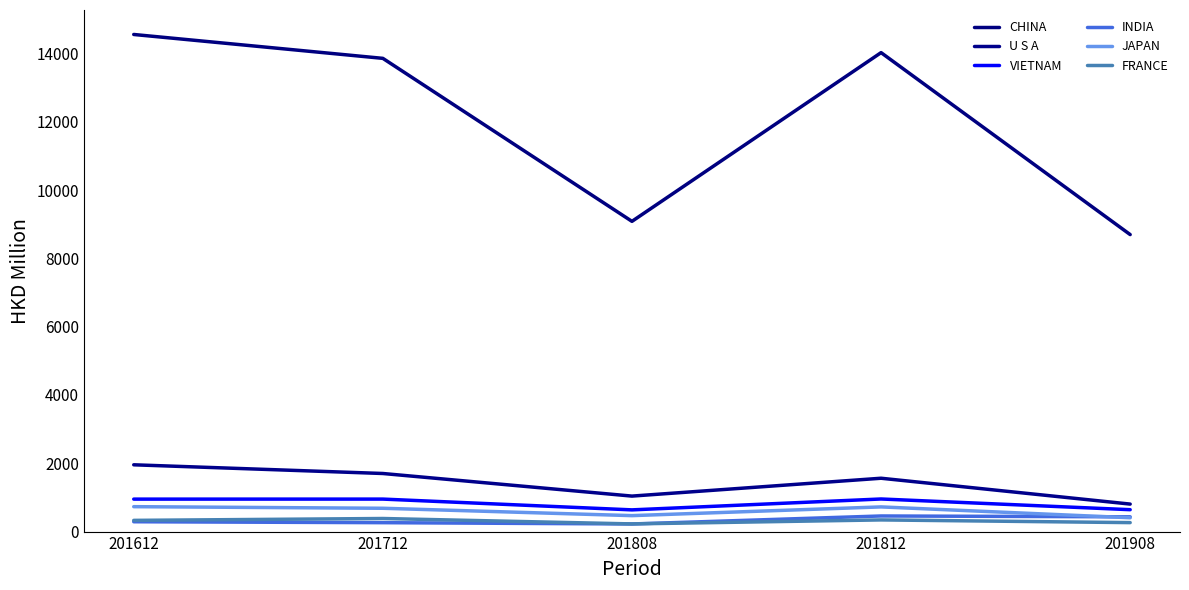

Does the chart display data point markers on the line(s)?

No